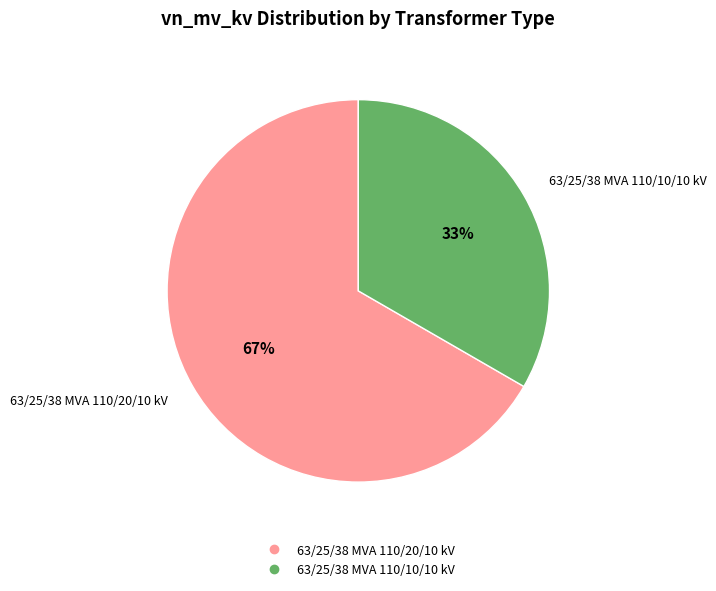

Combined, do 63/25/38 MVA 110/20/10 kV and 63/25/38 MVA 110/10/10 kV account for over 50%?

Yes